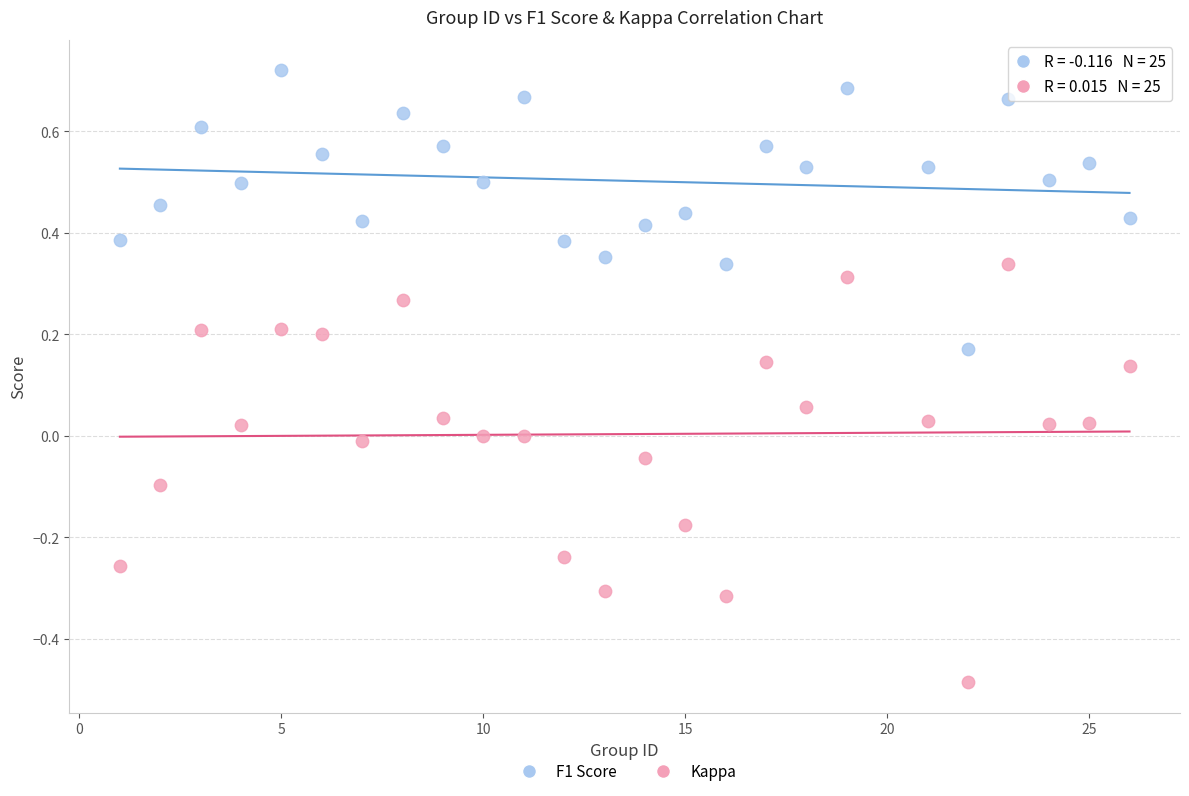

Which series contains the lowest Y value?

Kappa